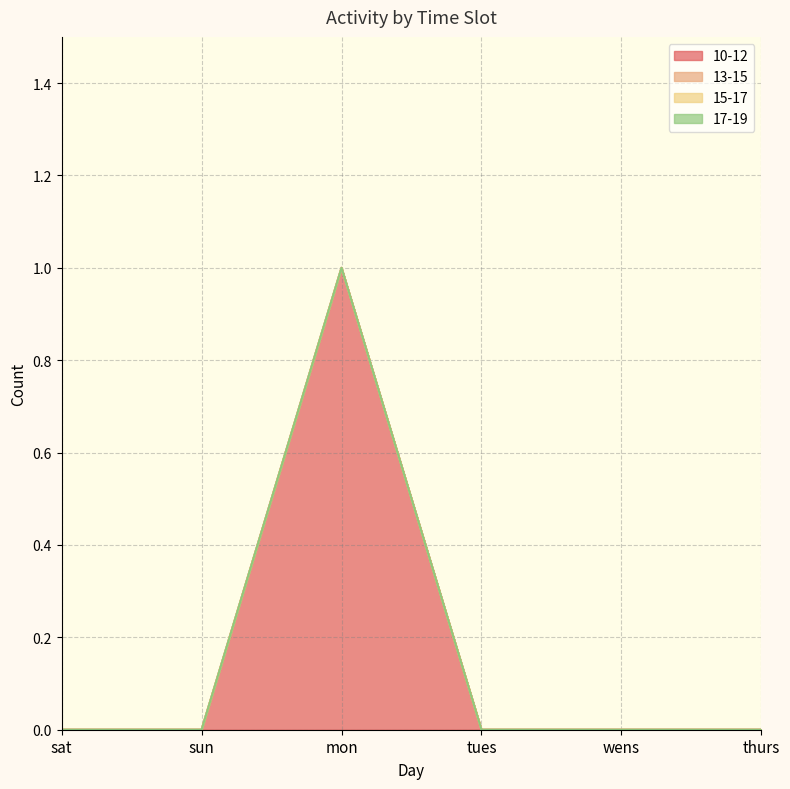

Does the chart have visible grid lines?

Yes